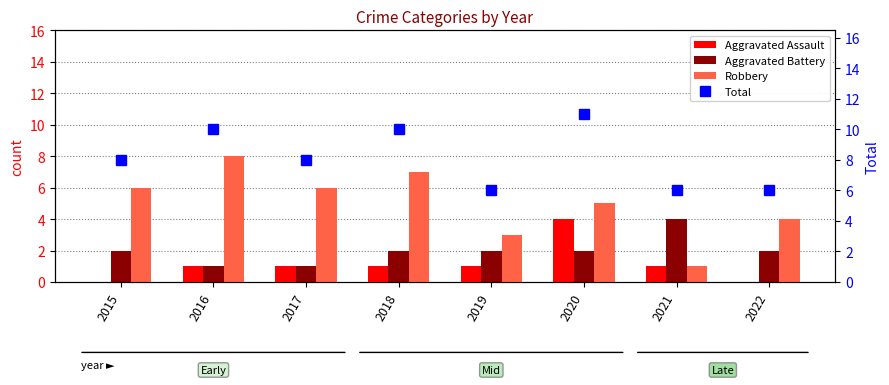

The value of Aggravated Battery at 2020 is 1. True or false?

False